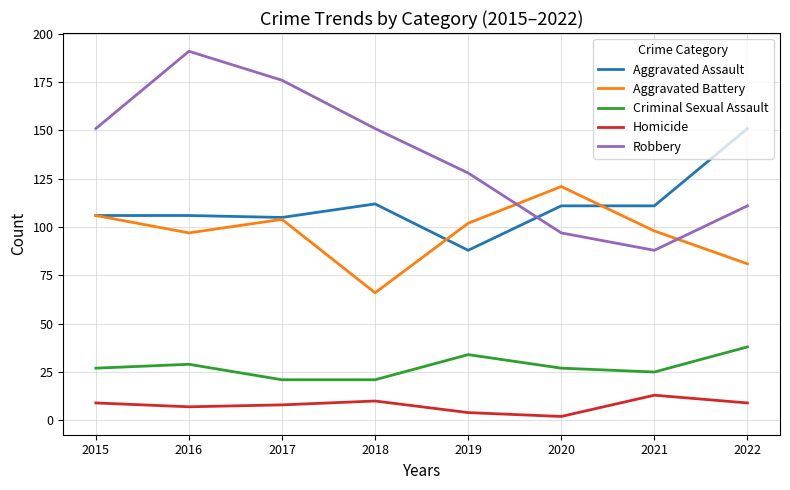

Reading left to right, transcribe all the data shown in this chart.

Aggravated Assault: 106	106	105	112	88	111	111	151
Aggravated Battery: 106	97	104	66	102	121	98	81
Criminal Sexual Assault: 27	29	21	21	34	27	25	38
Homicide: 9	7	8	10	4	2	13	9
Robbery: 151	191	176	151	128	97	88	111